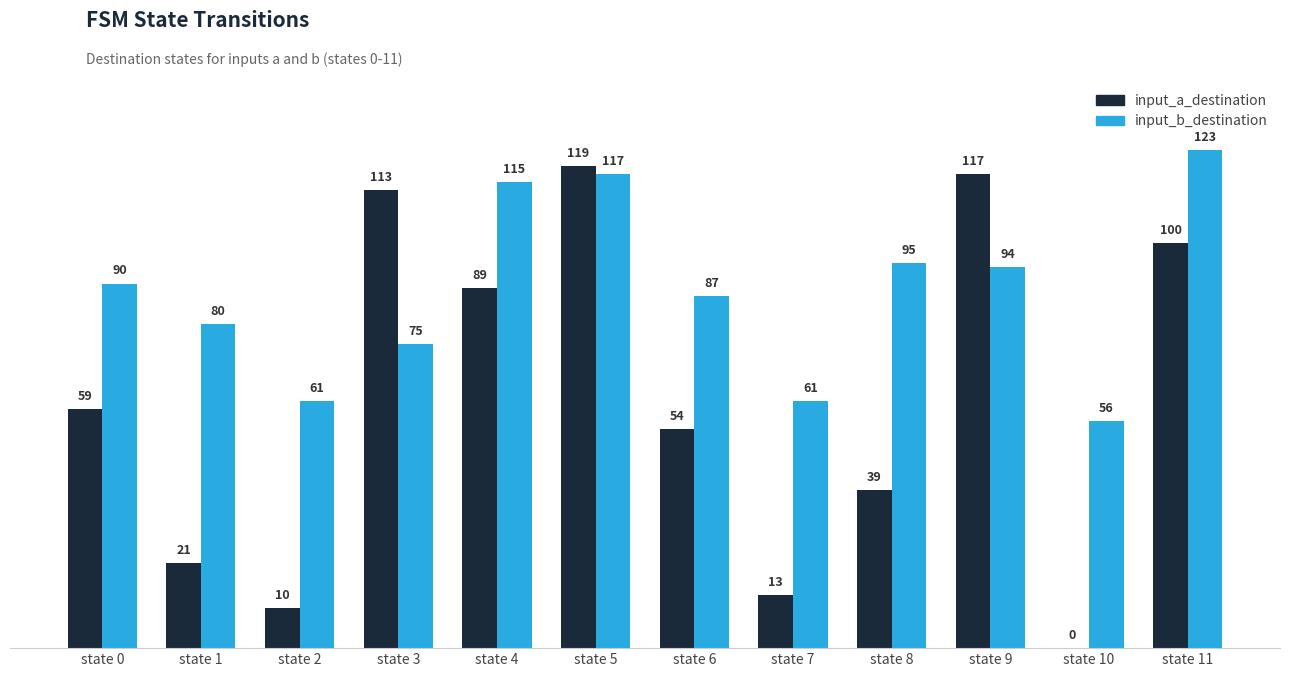

What is the sum of the input_b_destination values at state 3 and state 0?

165